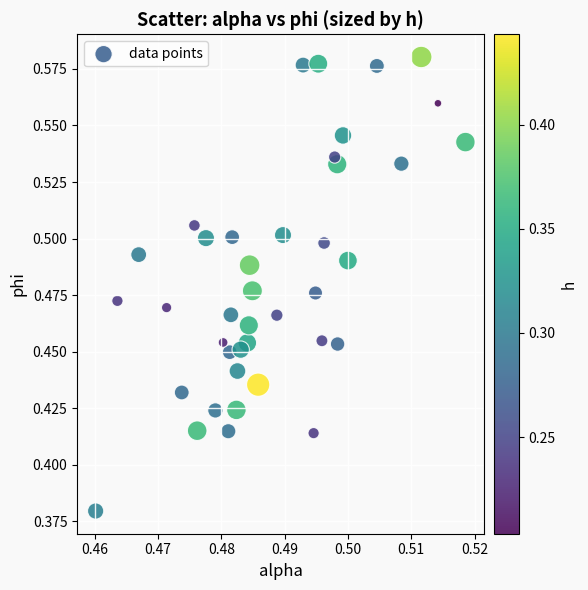

Count the number of points in this scatter plot.

40